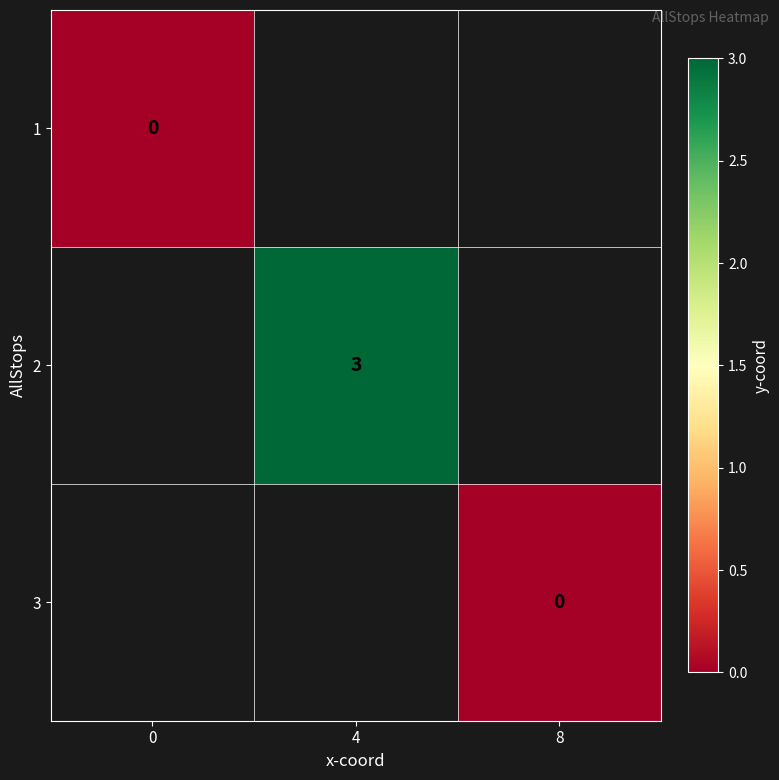

At how many categories does at least one series exceed 2?

1